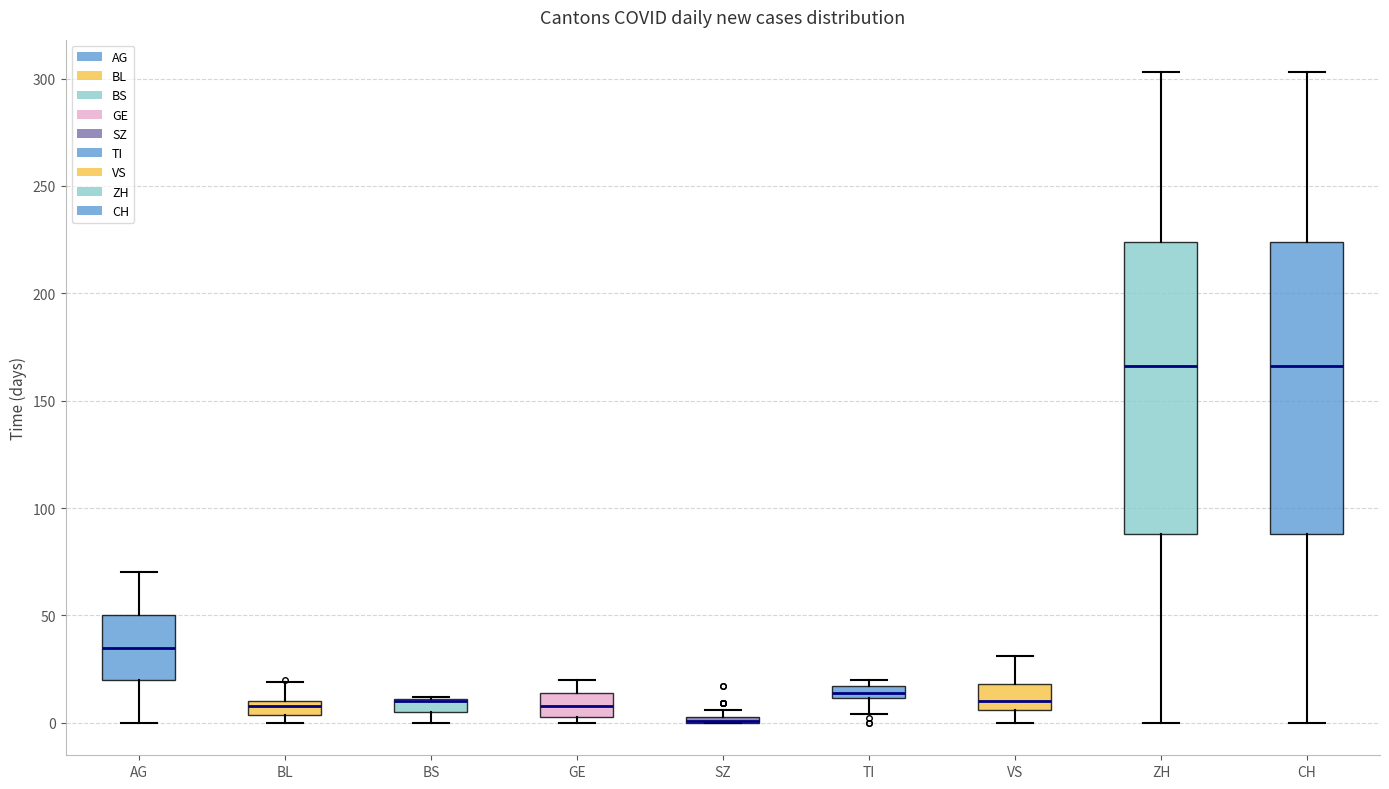

Where does the median line of the box for VS sit on the y-axis? The values are not printed on the chart, so give them approximately, as read against the axis.

10